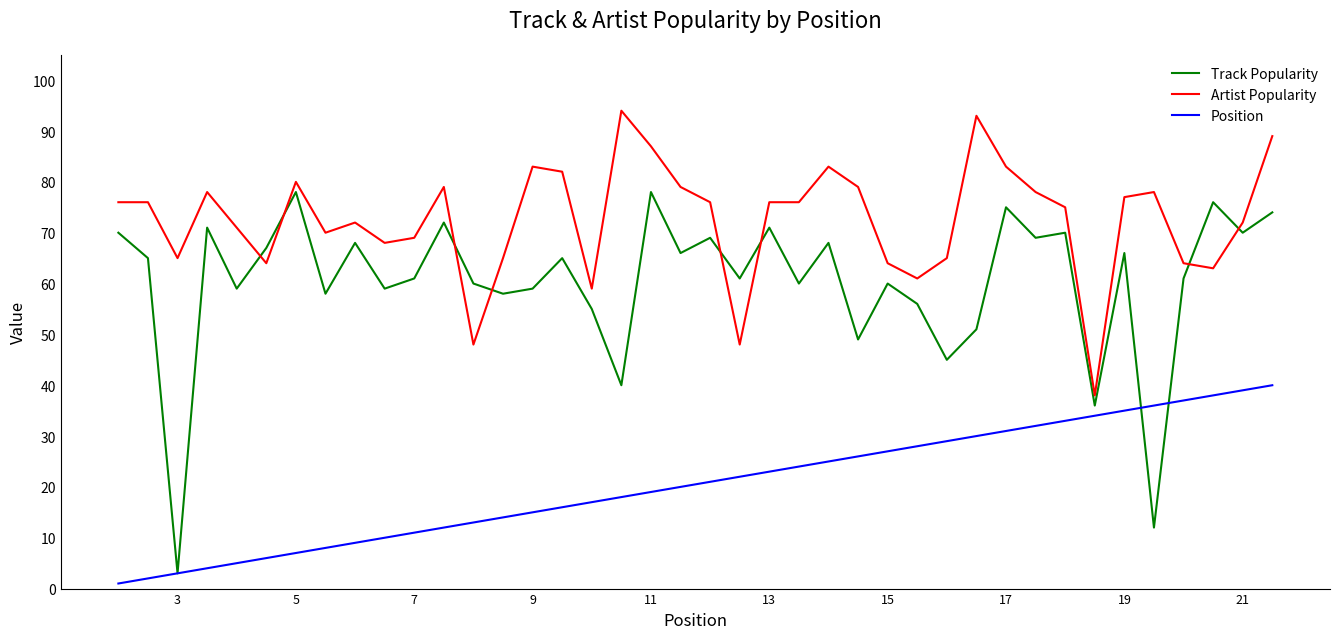

What is the greatest value displayed?

94